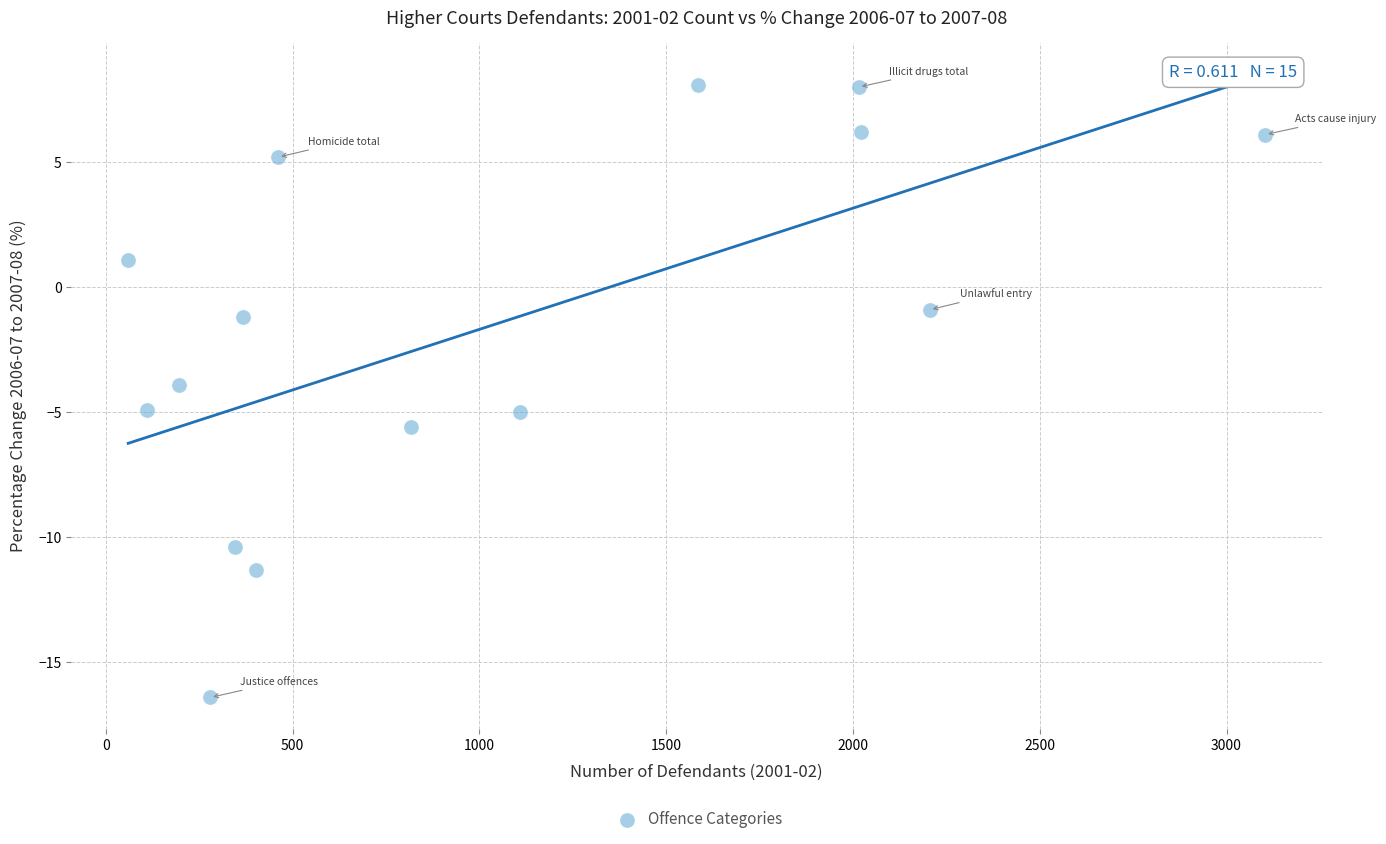

What is the range of Y values (max minus min)?

24.5